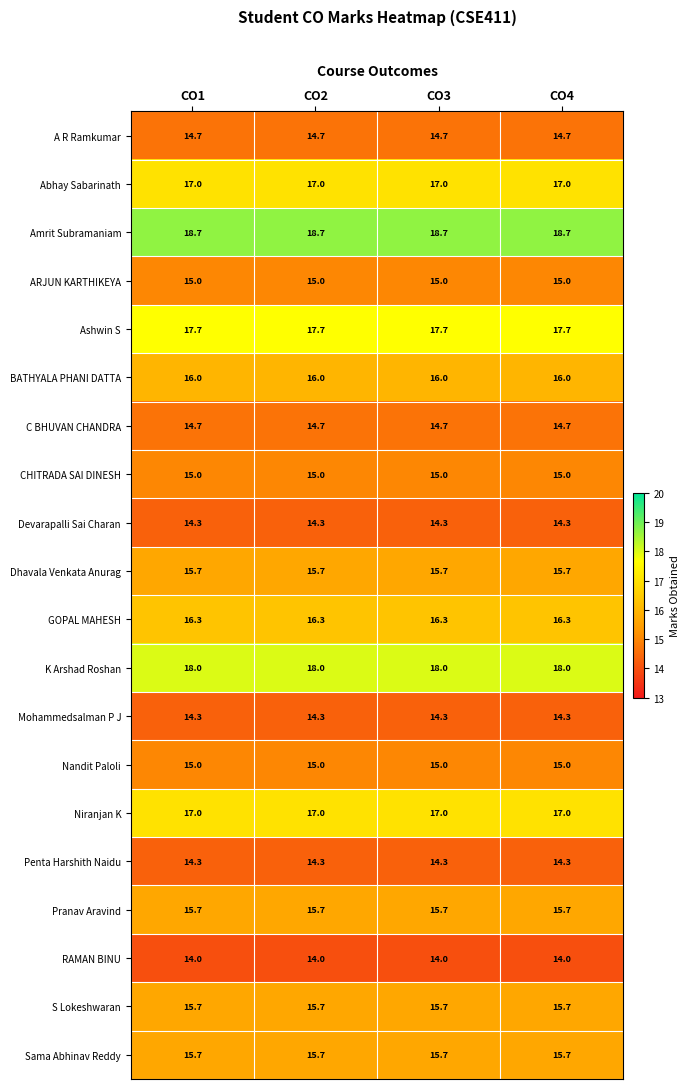

What is the sum of the Abhay Sabarinath values at CO2 and CO1?

34.0